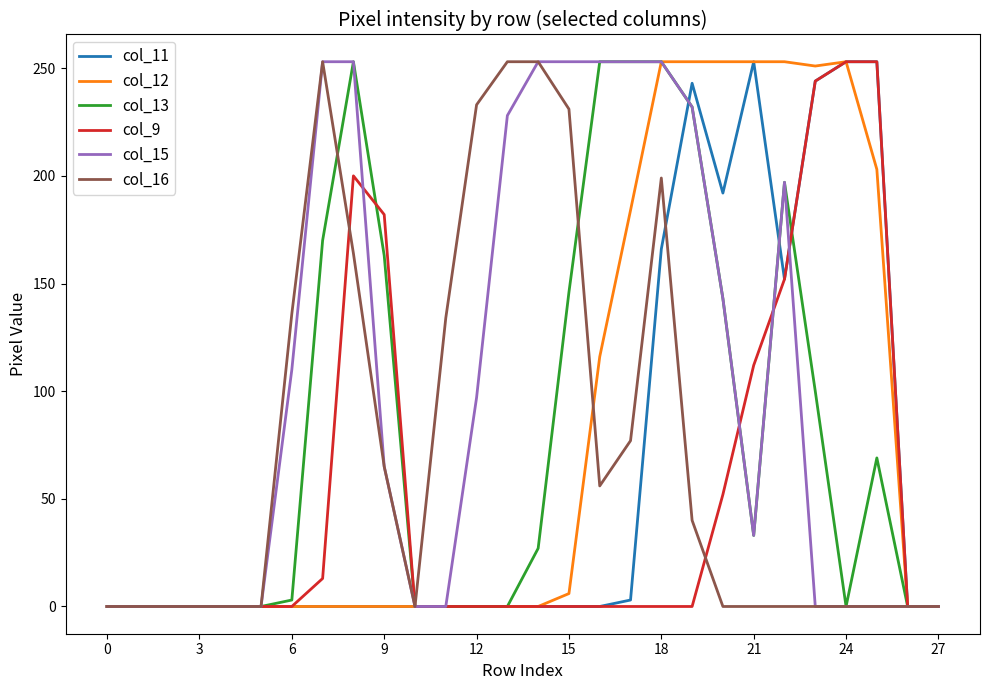

Which series has the largest total across all categories?

col_15